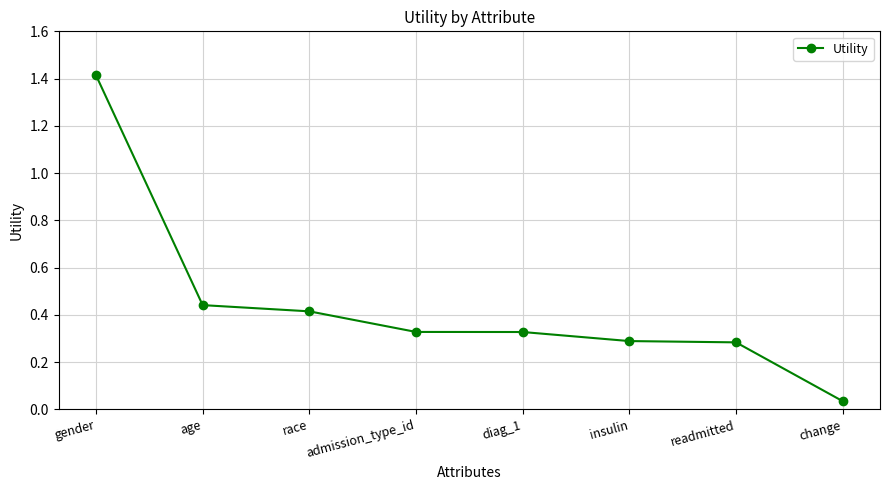

The chart shows a value of 0.2 at admission_type_id. True or false?

False